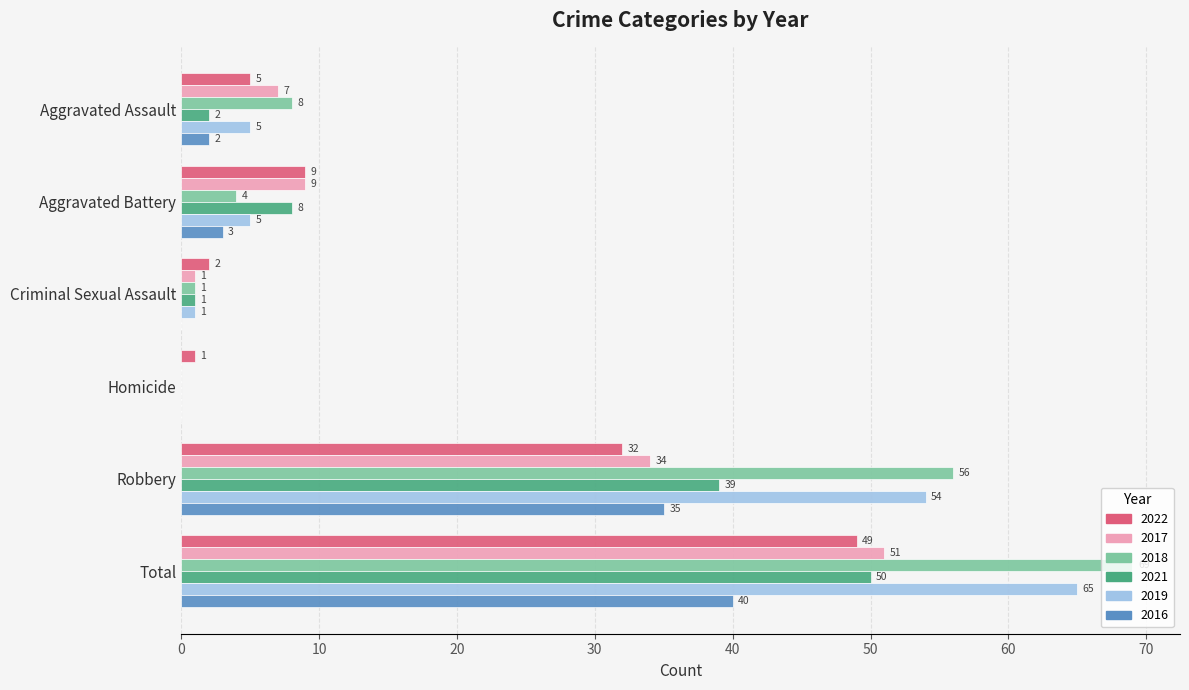

What is the total value across all series at Homicide?

1